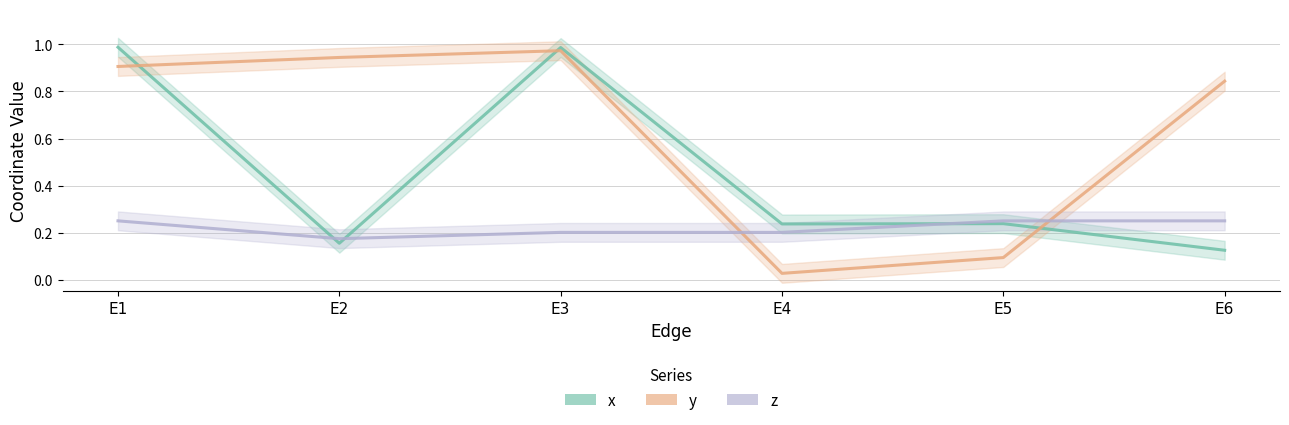

Which series has the widest spread of values?

y